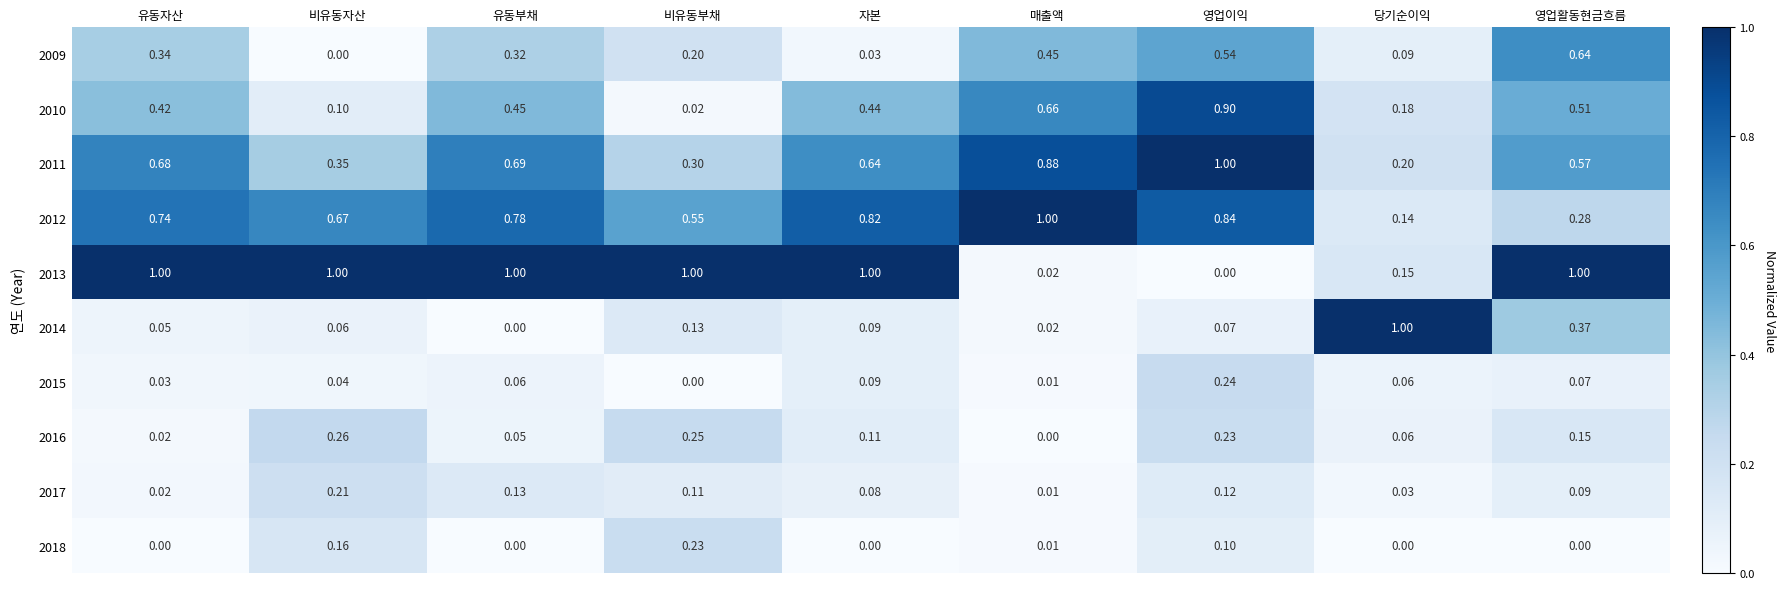

At which category is the sum across all series the highest?

영업이익